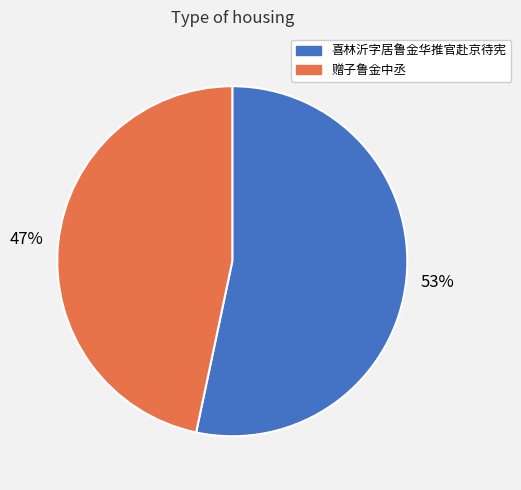

Which slice is the smallest?

赠子鲁金中丞